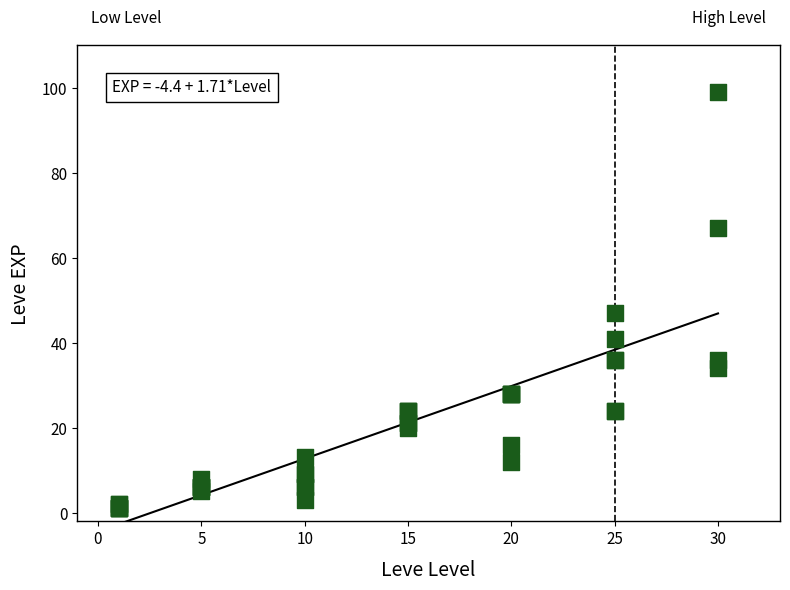

What Y value in the scatter plot is closest to 50?

47